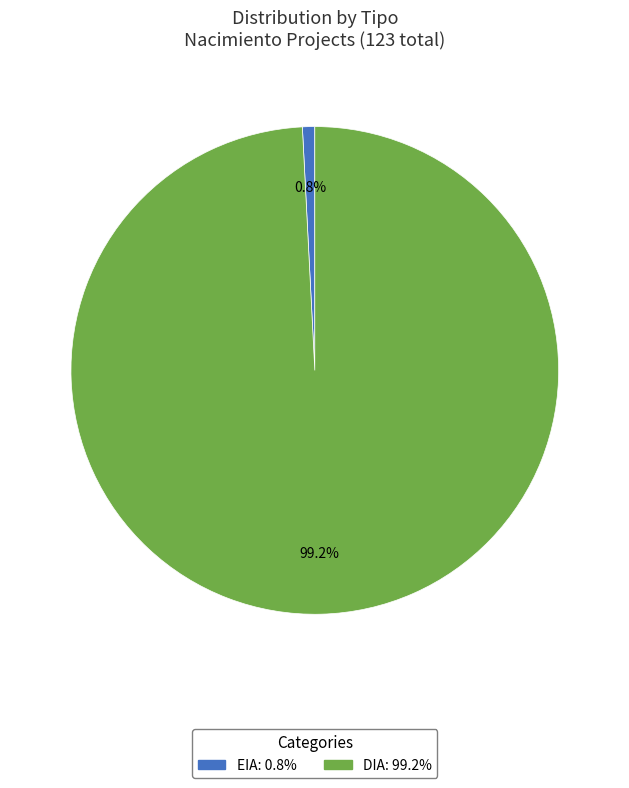

What is the smallest slice in the pie chart?

EIA